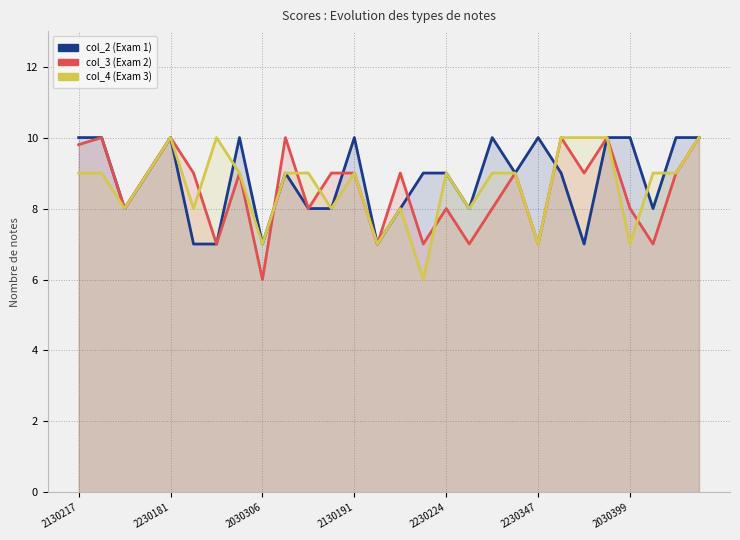

What is the difference between the maximum and second lowest values in the col_2 (Exam 1) series?

3.0